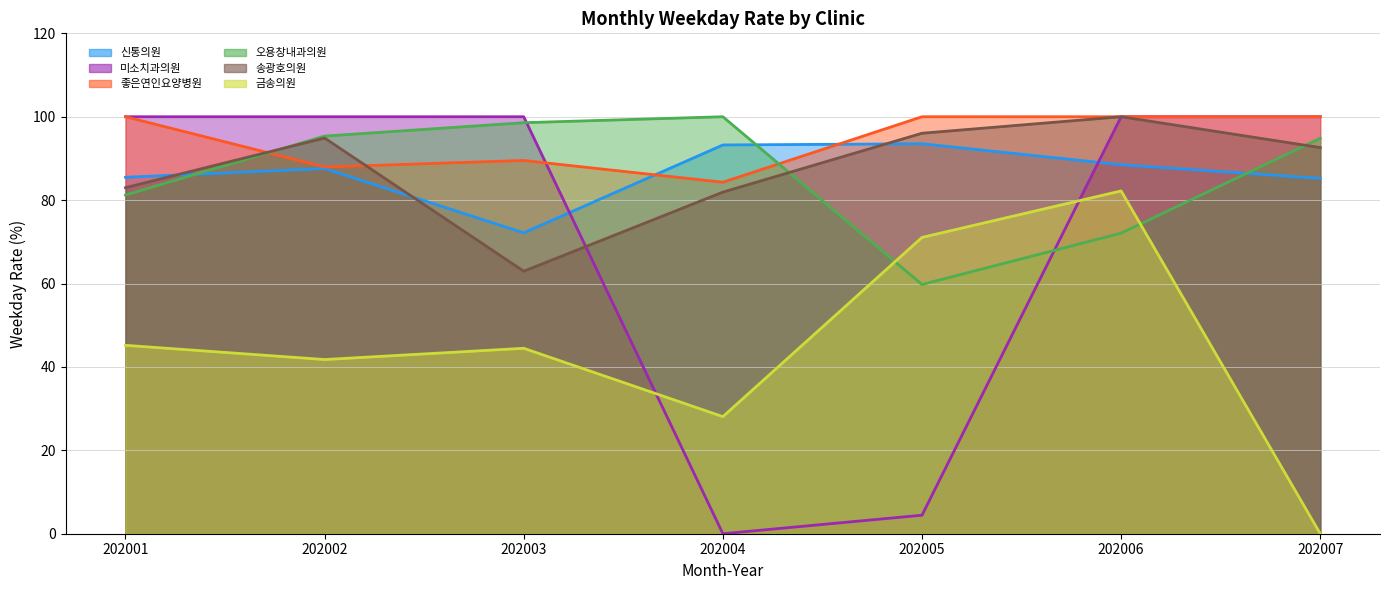

Which series has the largest total across all categories?

좋은연인요양병원